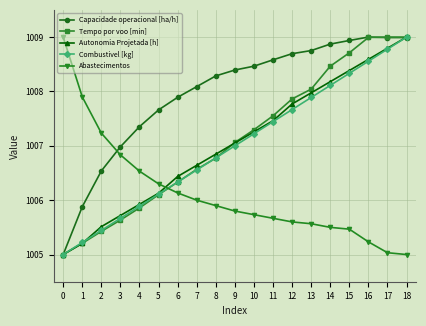

What is the smallest value displayed?

1005.0